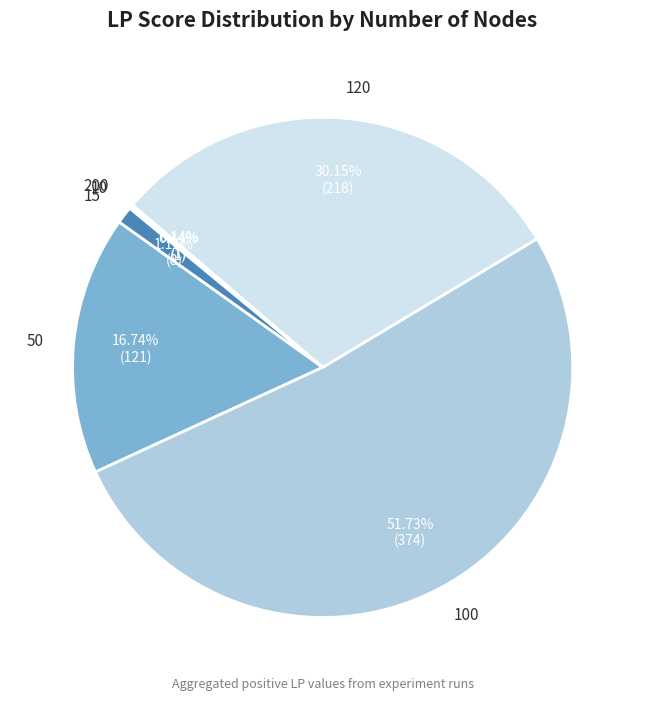

Do 50 and 15 together represent more than half of the pie?

No